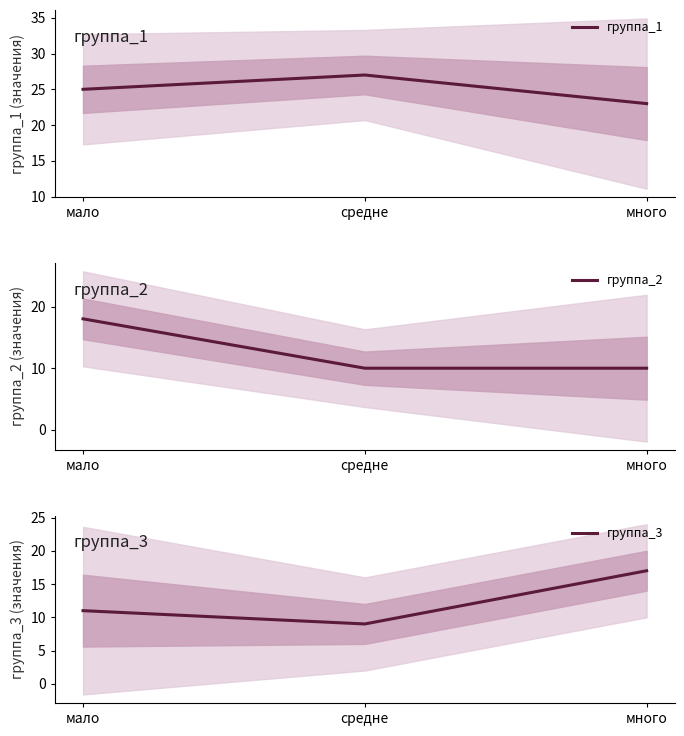

List the labels in order of группа_1 value, largest first.

средне, мало, много